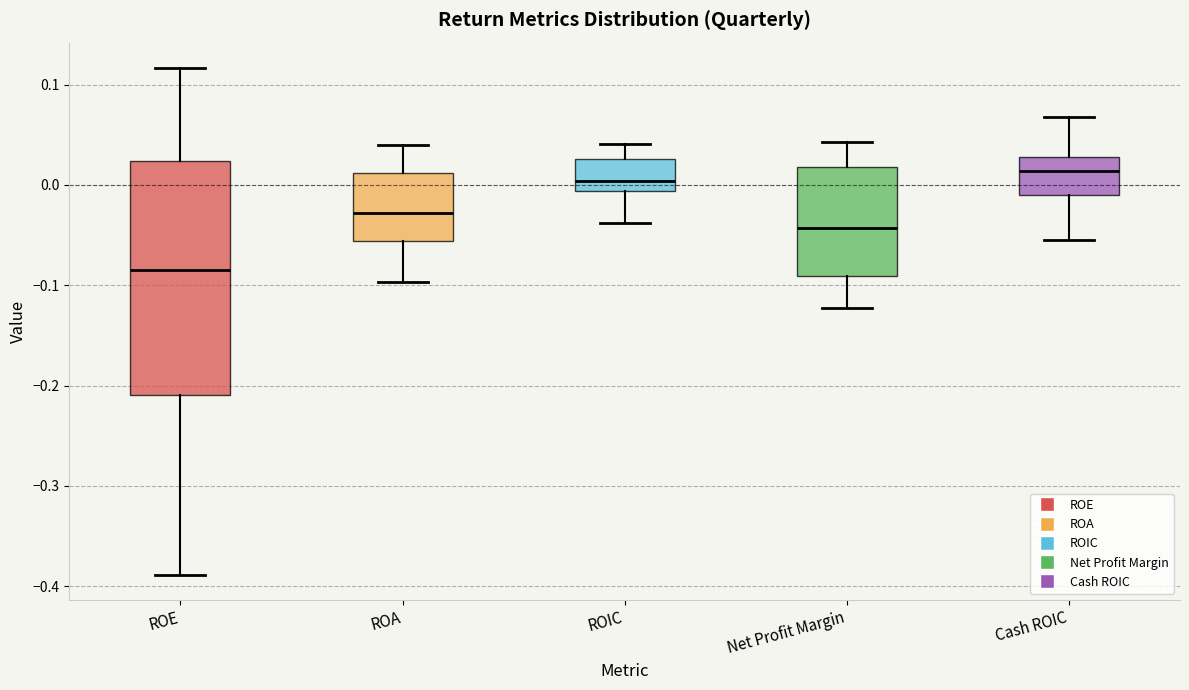

Reading left to right, transcribe this box plot: for each box, give where its median line is, the range the box spans, and where its two whiskers end, as read against the y-axis. The values are not printed on the chart, so give them approximately, as read against the axis.

ROE: median -0.09, box -0.21 to 0.02, whiskers -0.39 to 0.12
ROA: median -0.03, box -0.06 to 0.01, whiskers -0.10 to 0.04
ROIC: median 0.00, box -0.01 to 0.03, whiskers -0.04 to 0.04
Net Profit Margin: median -0.04, box -0.09 to 0.02, whiskers -0.12 to 0.04
Cash ROIC: median 0.01, box -0.01 to 0.03, whiskers -0.05 to 0.07